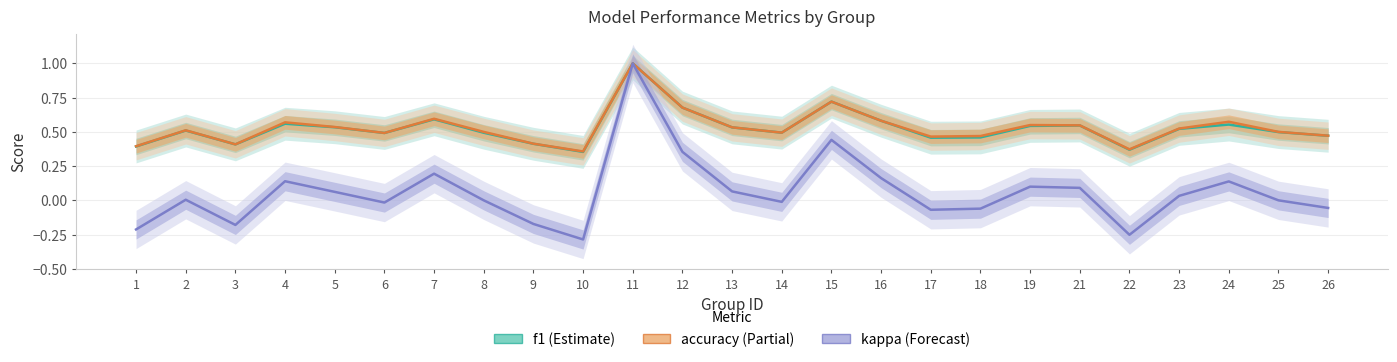

How many lines are shown in the chart?

3